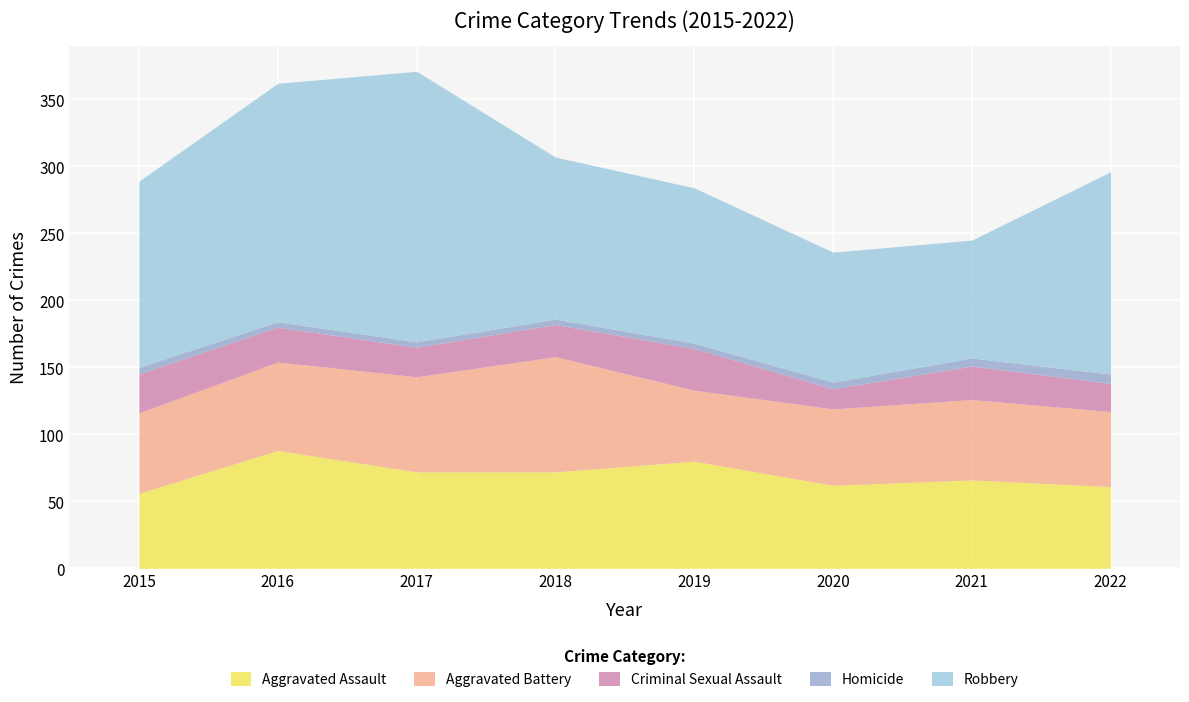

At which label does Aggravated Battery reach its peak?

2018